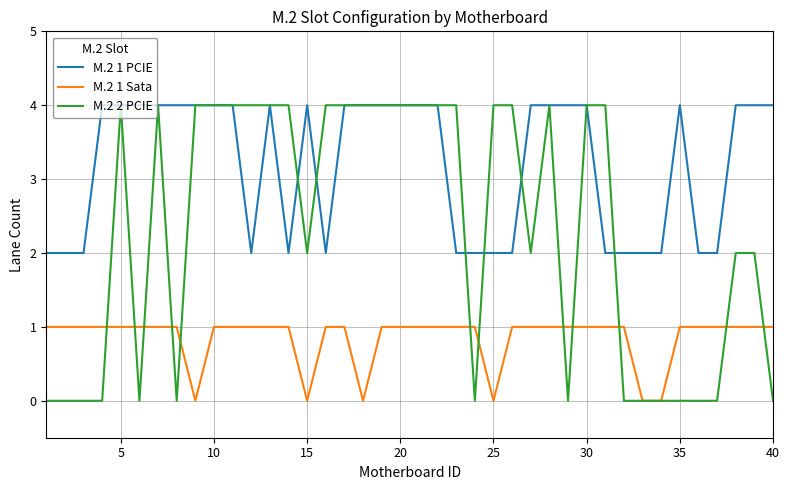

Which series has the widest spread of values?

M.2 2 PCIE